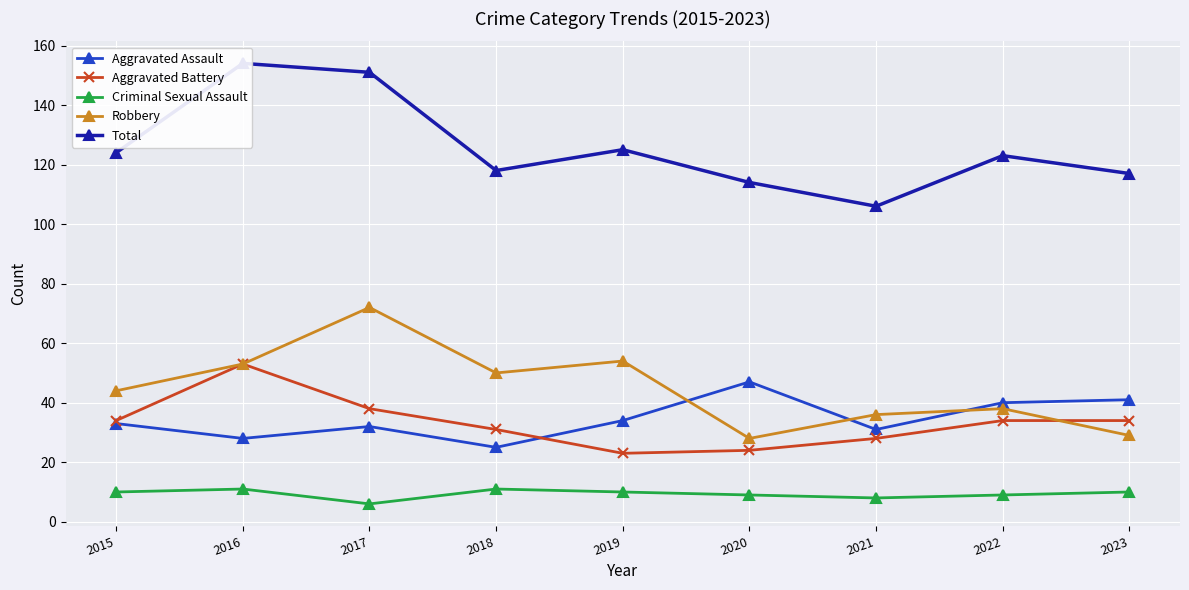

Does the chart display data point markers on the line(s)?

Yes